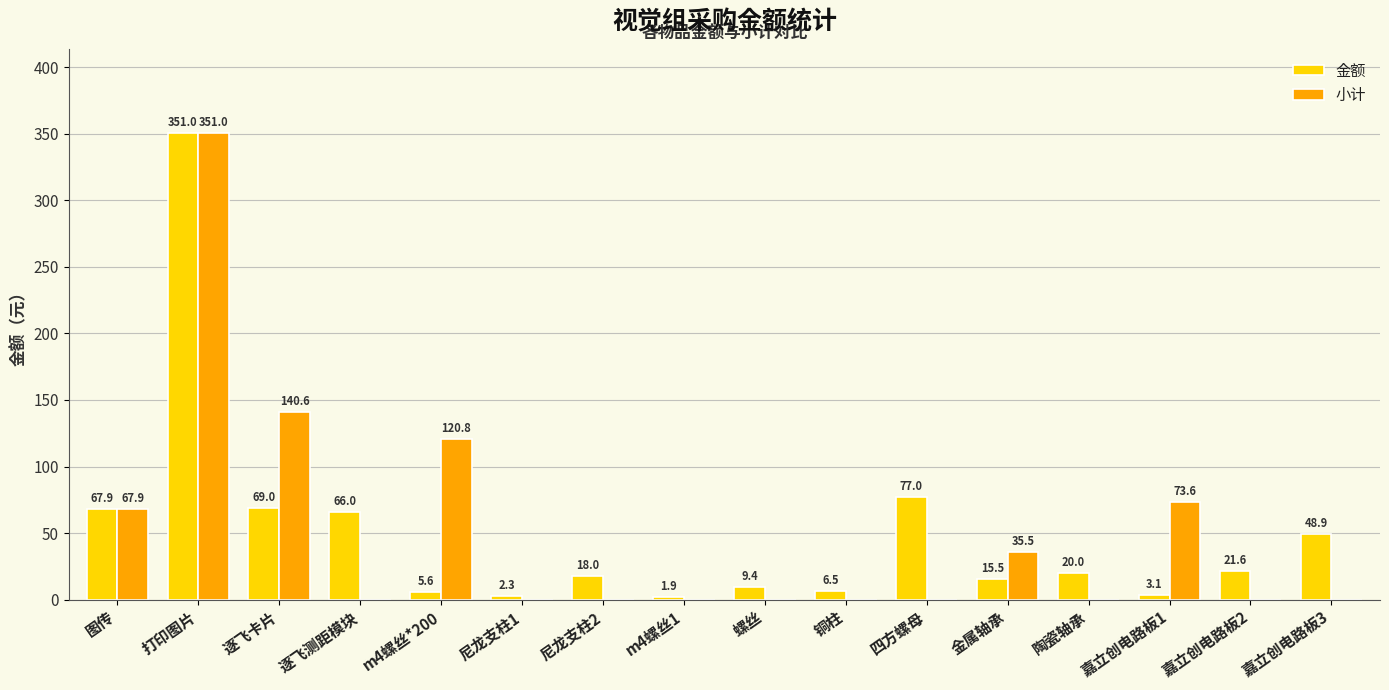

Which label corresponds to the largest value in the chart?

打印图片